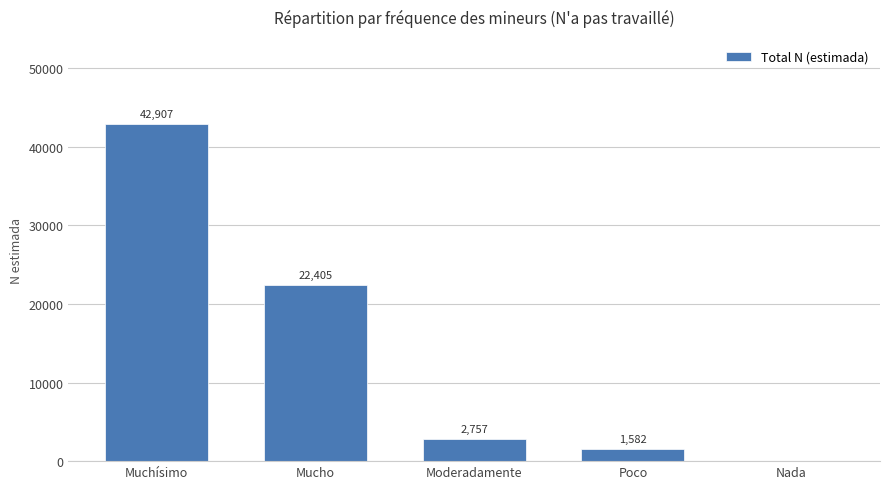

How many distinct data groups are displayed?

1